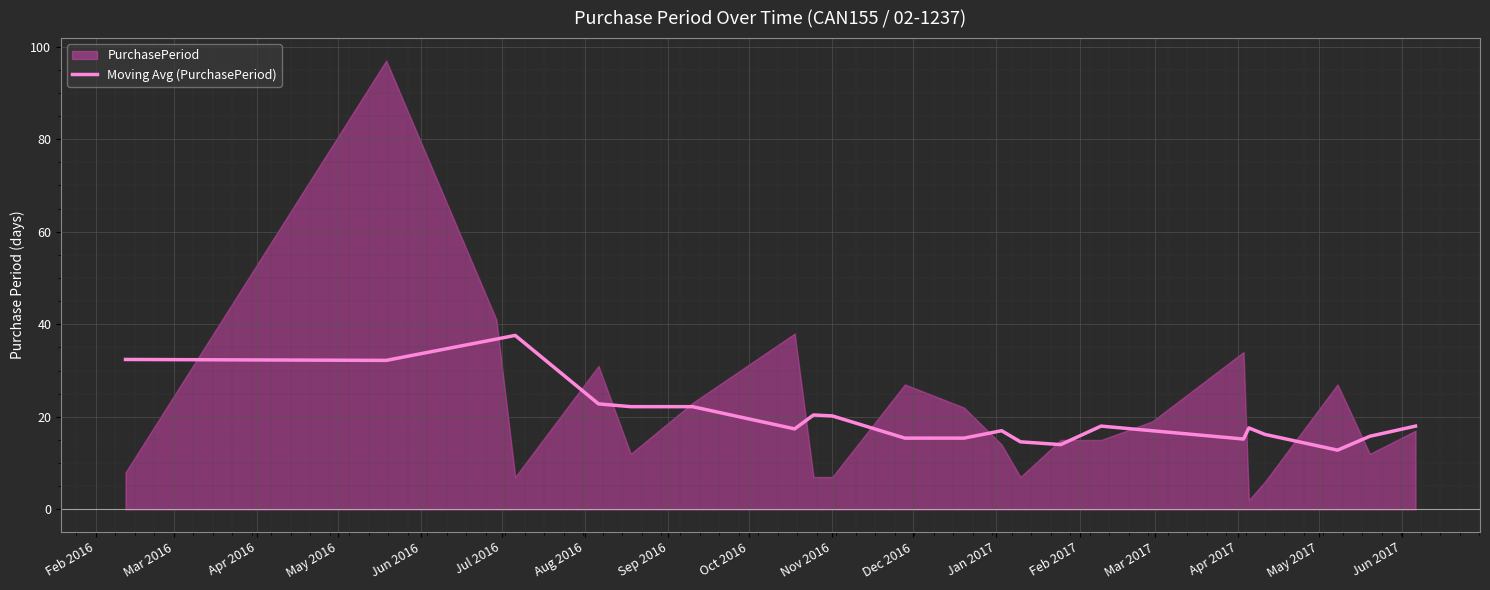

What is the average value?

20.5